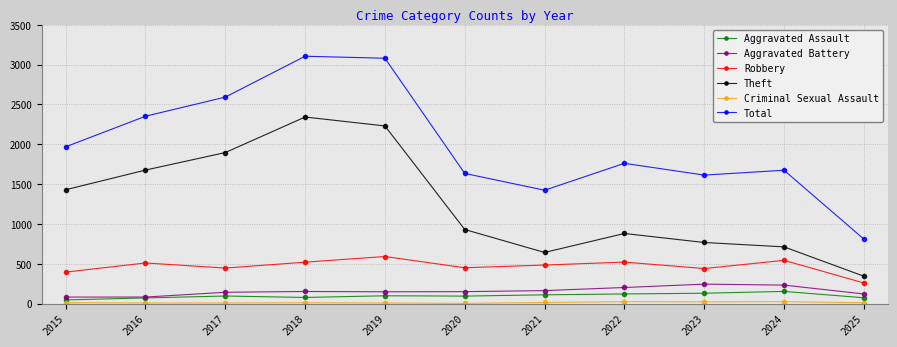

What is the highest value of the Theft series?

2342